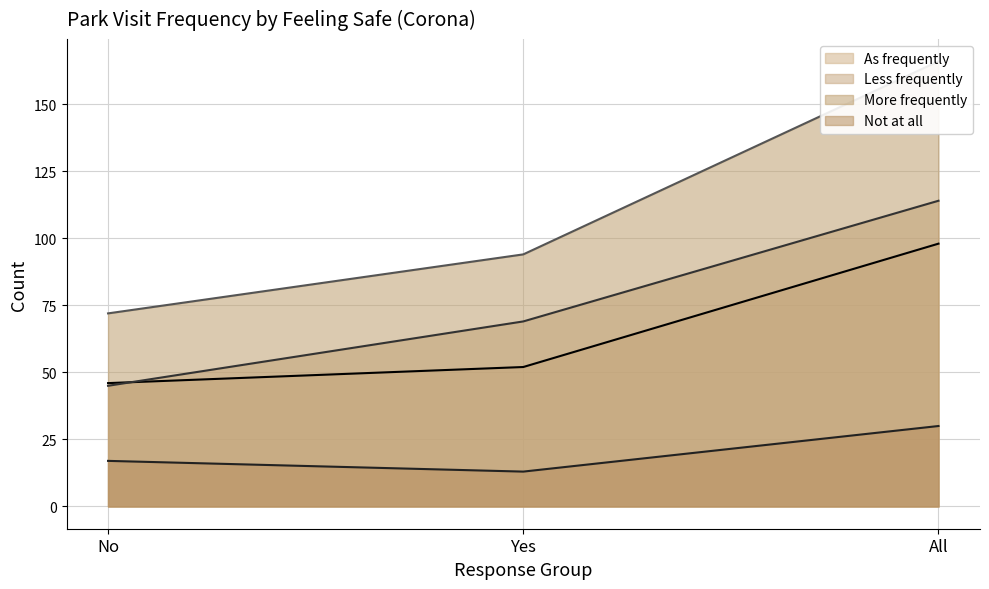

What is the label of the 2nd point from the right?

Yes